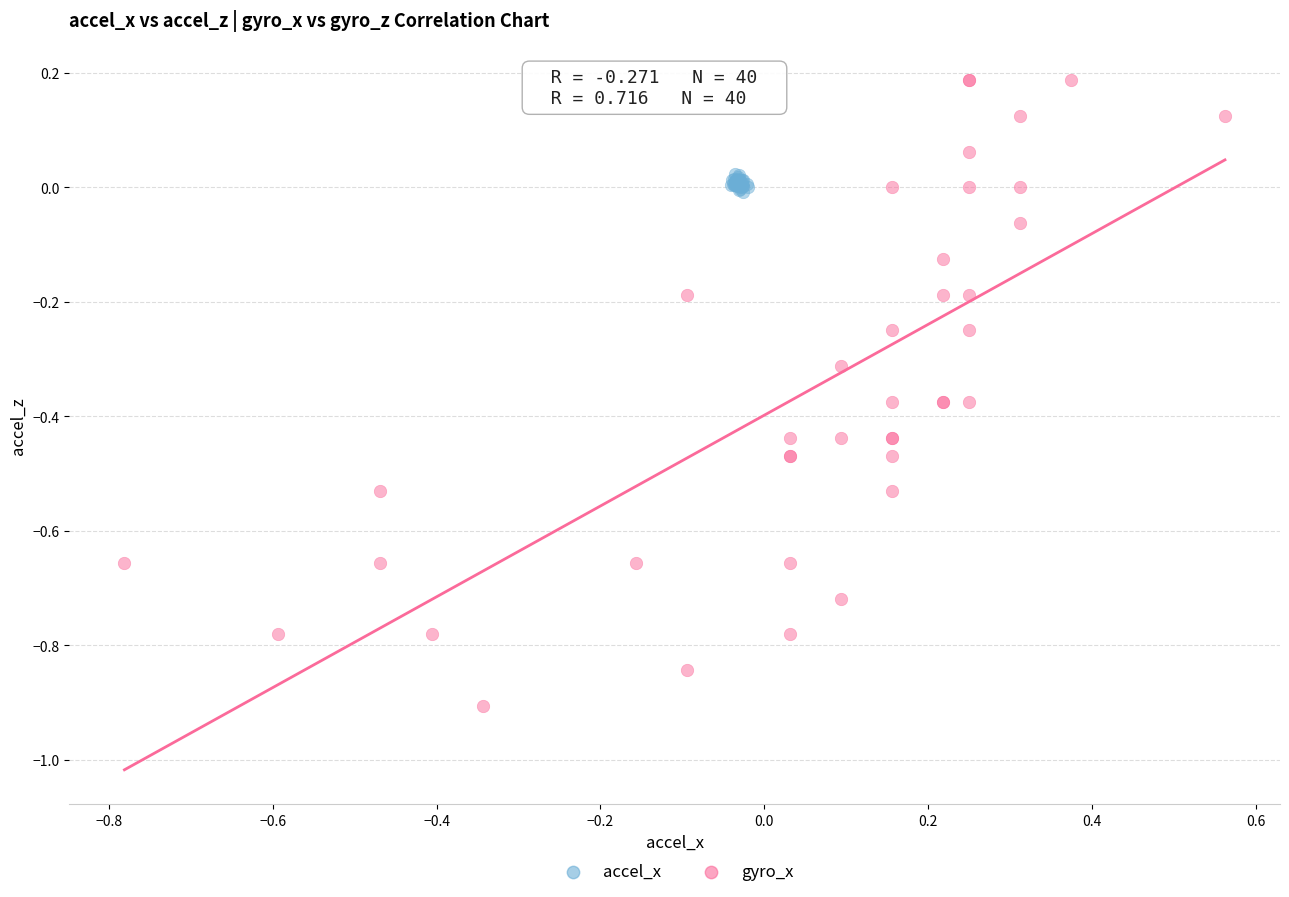

Which series reaches the minimum Y coordinate?

gyro_x